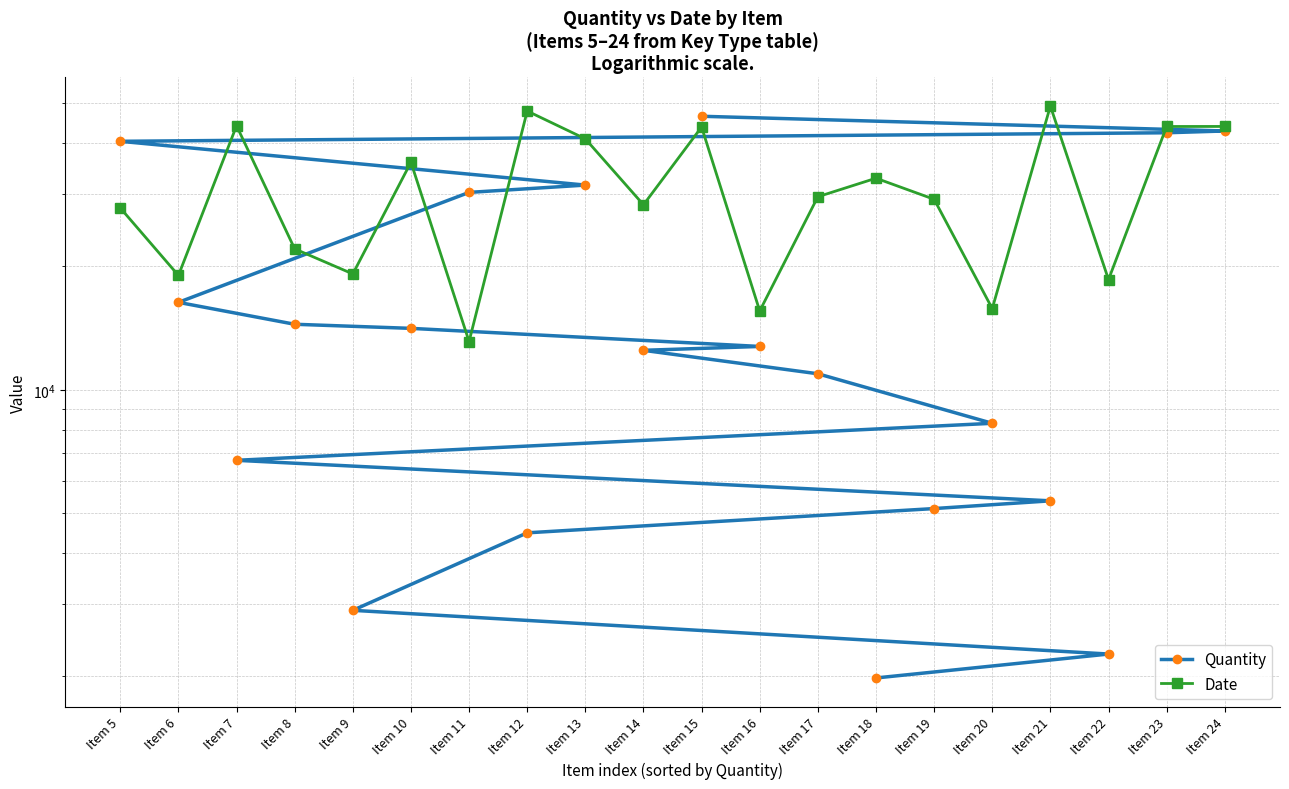

Count the number of data series in this chart.

2